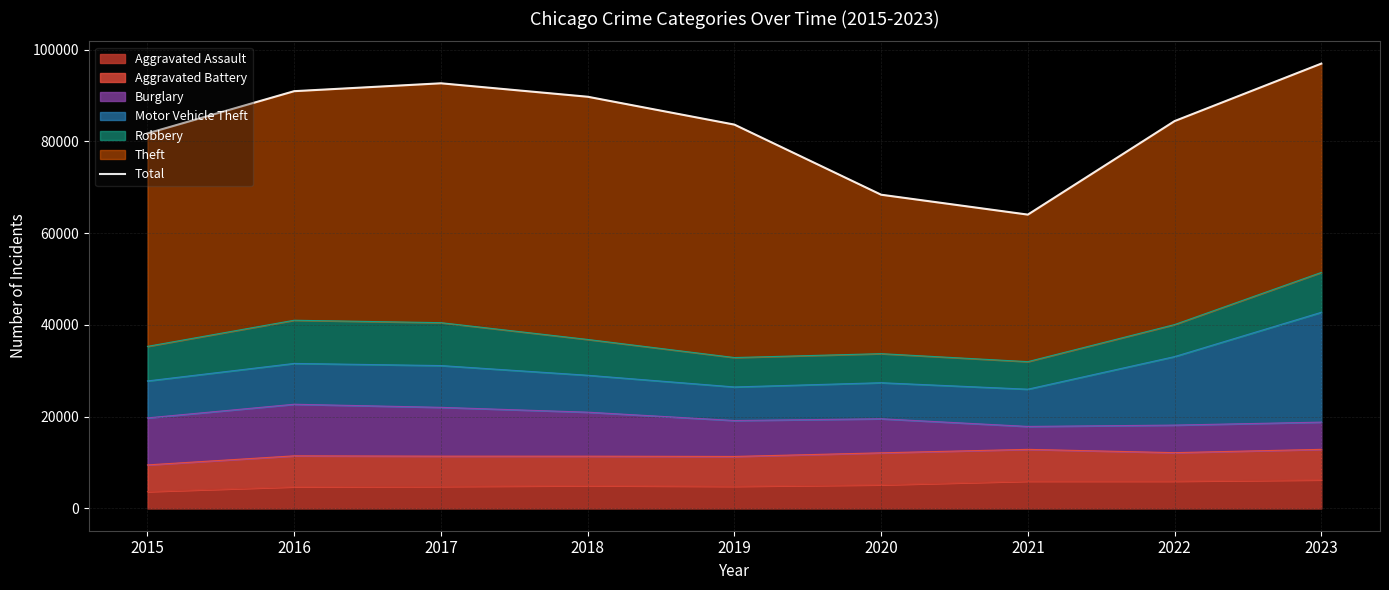

How many lines are shown in the chart?

1